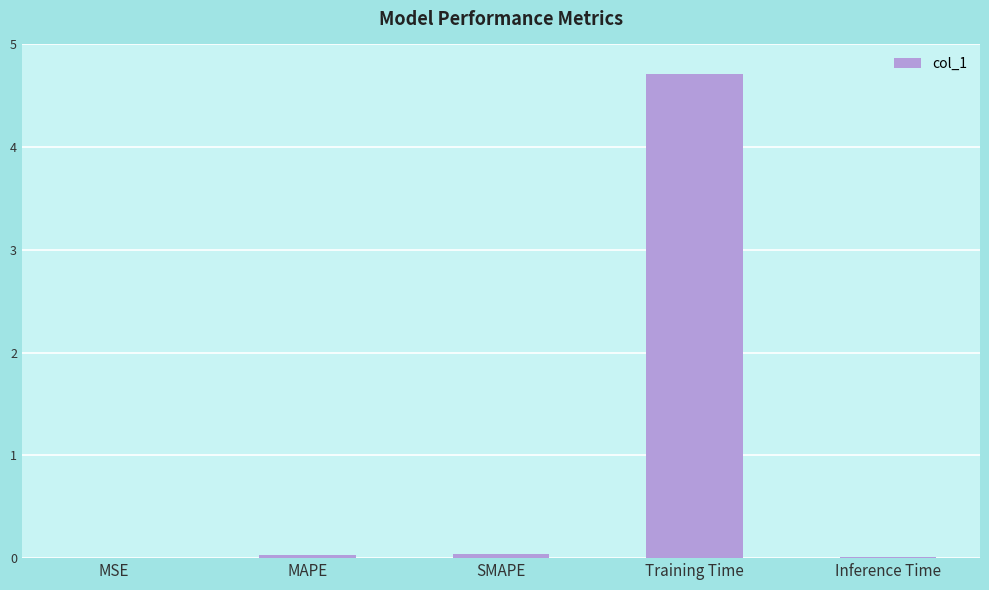

Which has a higher value, MAPE or Training Time?

Training Time